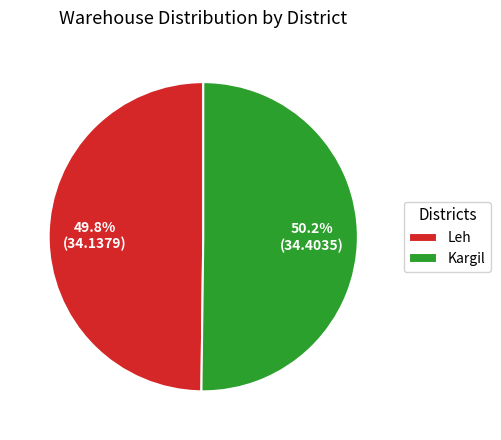

What is the ratio of the value at Leh to the value at Kargil?

1.0